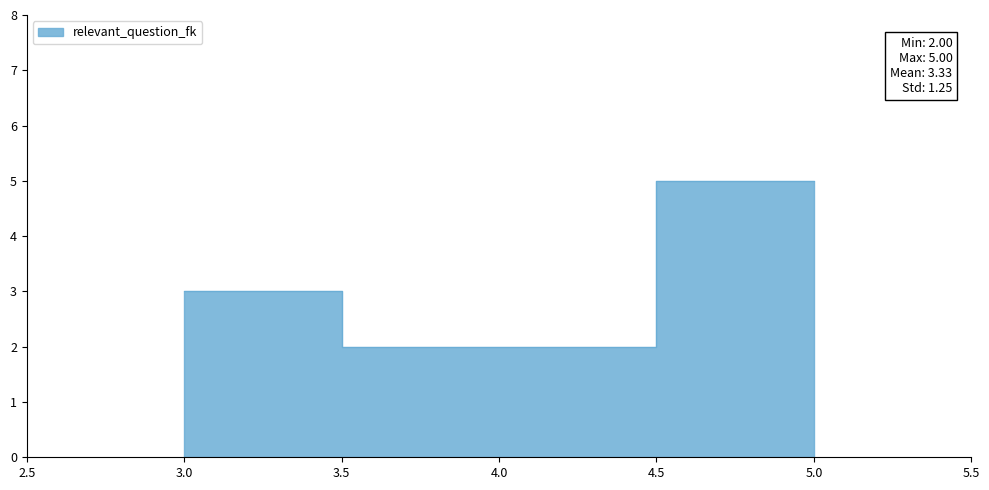

What is the greatest value displayed?

5